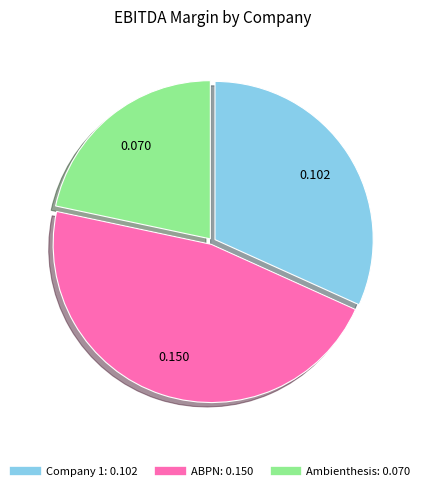

Does any single category account for the majority?

No